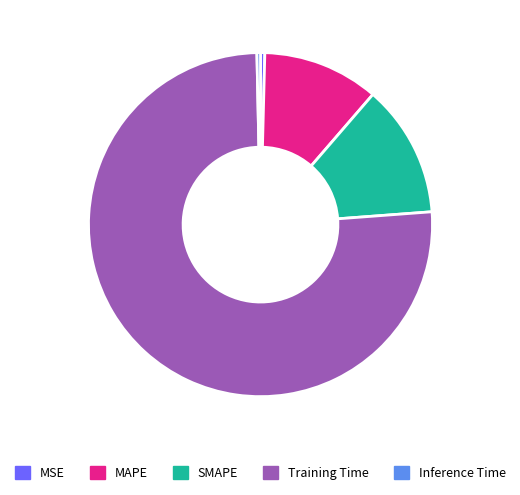

What is the largest slice in the pie chart?

Training Time